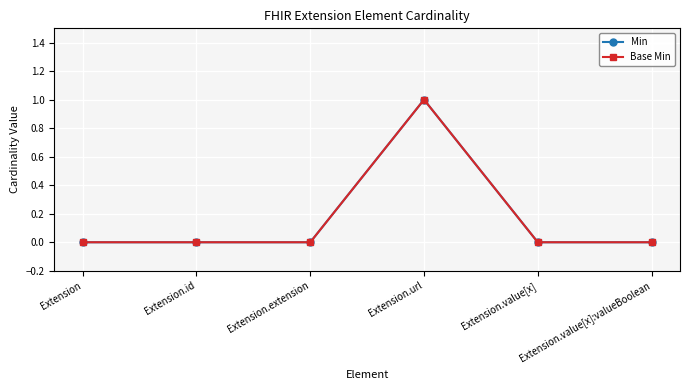

True or false: Min and Base Min intersect in this chart.

False